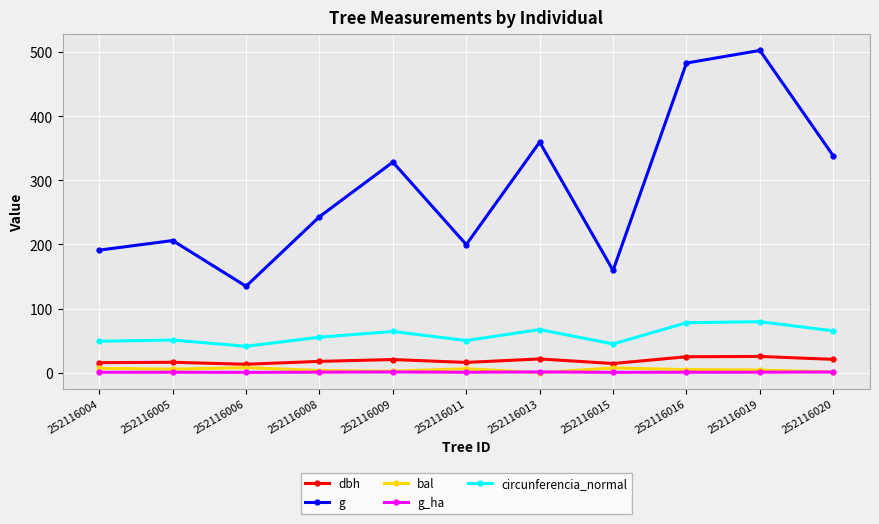

True or false: circunferencia_normal has more than 0 interior local peaks.

True